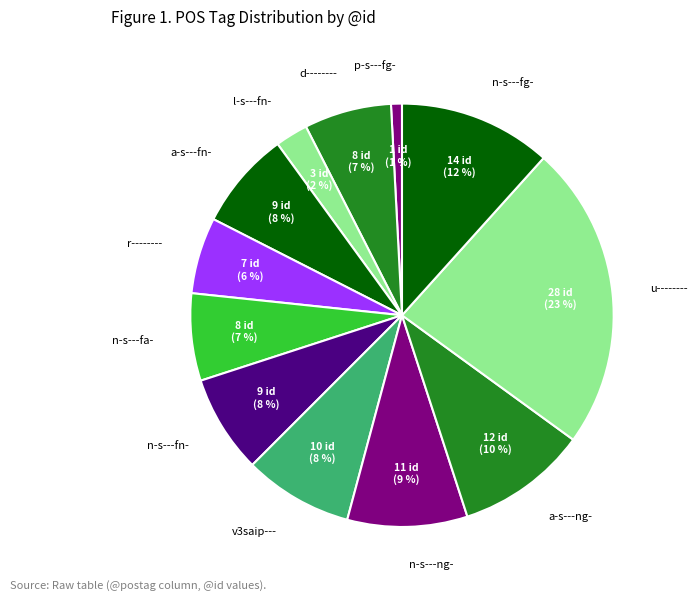

Which slice is the smallest?

p-s---fg-